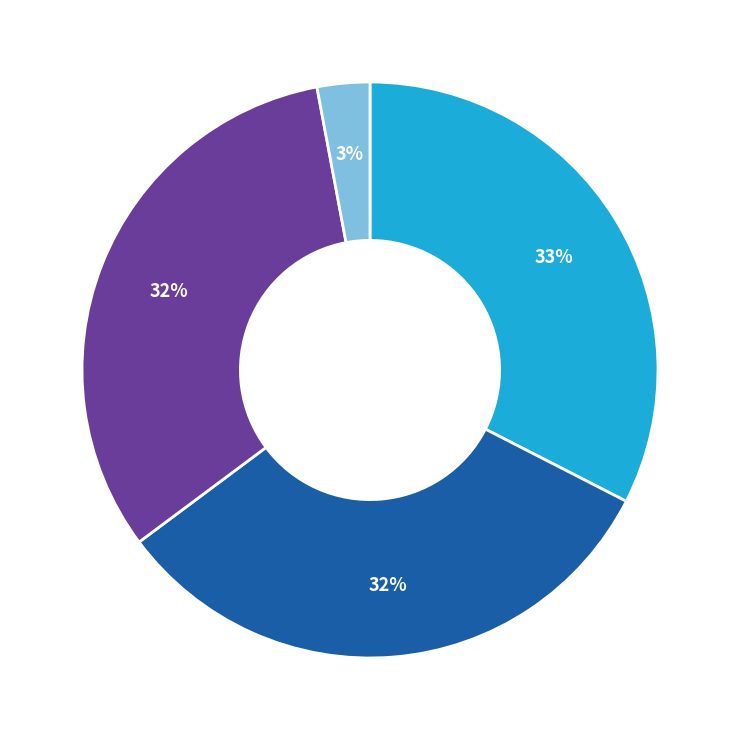

How many slices are in this pie chart?

4